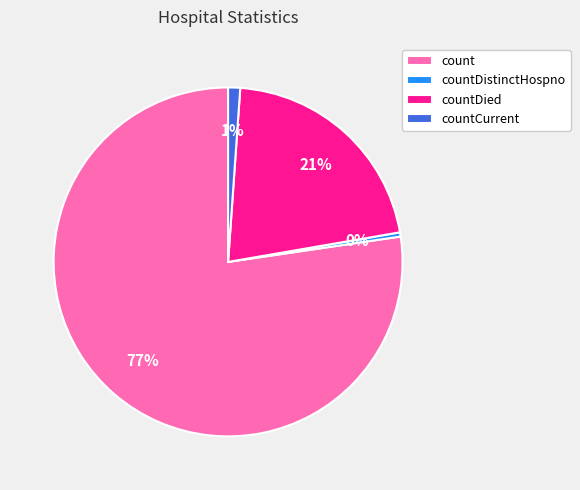

What is the ratio of the value at count to the value at countDied?

3.7